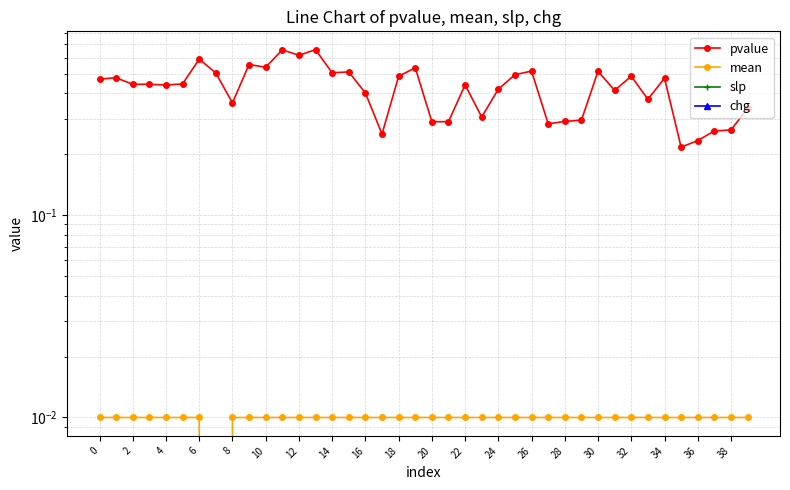

What is the total value across all series at 37?

0.3